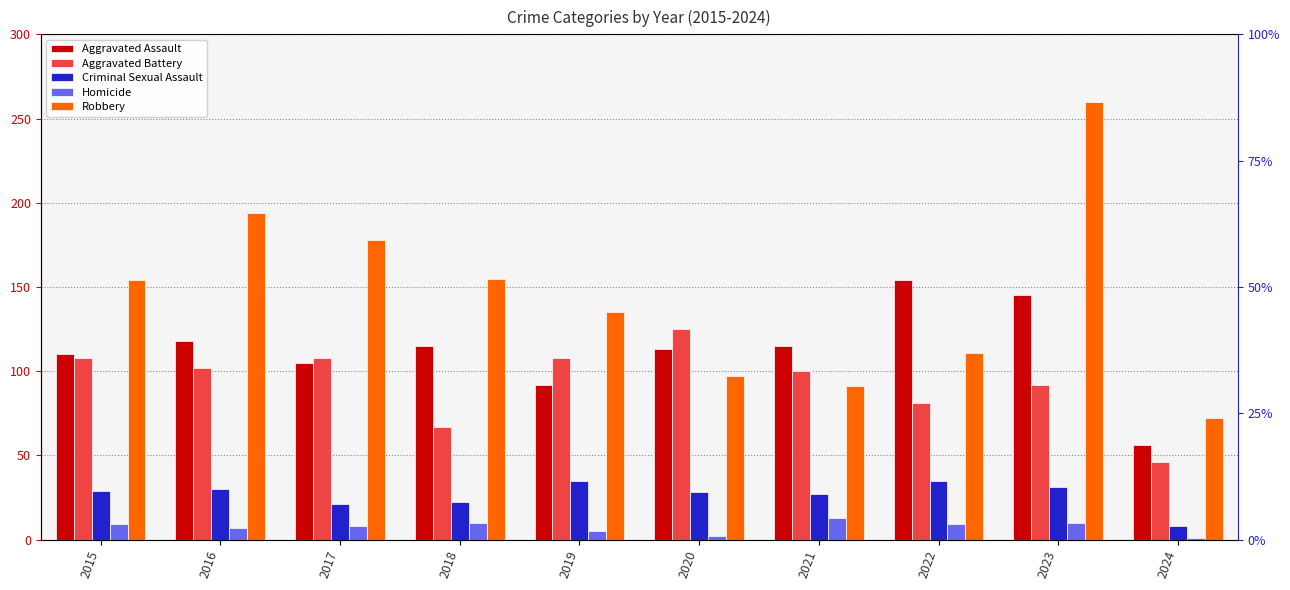

Where does the Criminal Sexual Assault series first go above 29?

2016